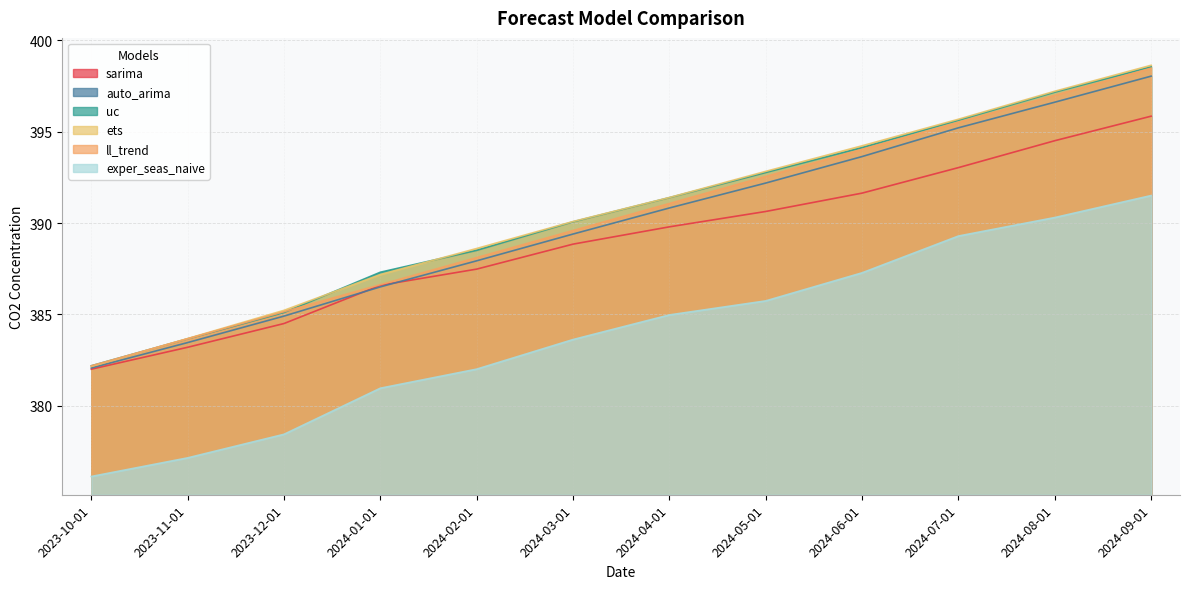

Does the chart have visible grid lines?

Yes